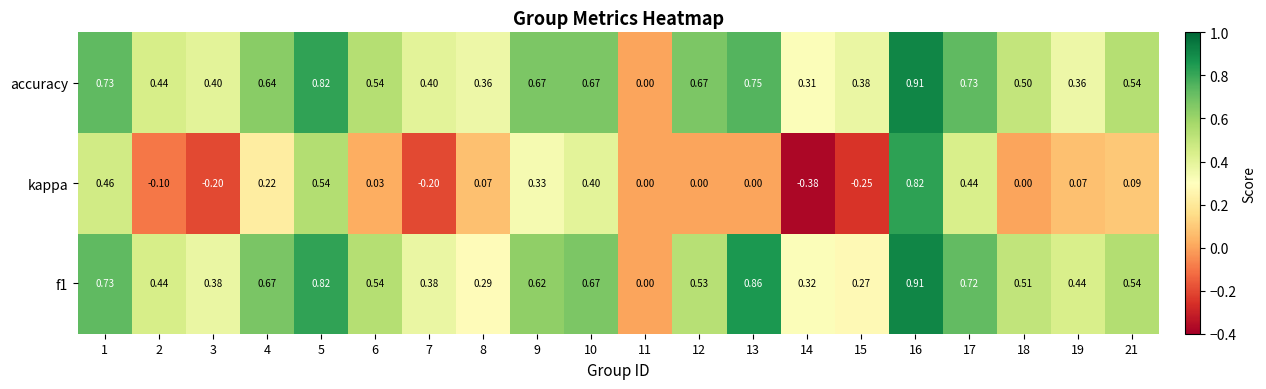

Which series has the largest total across all categories?

accuracy